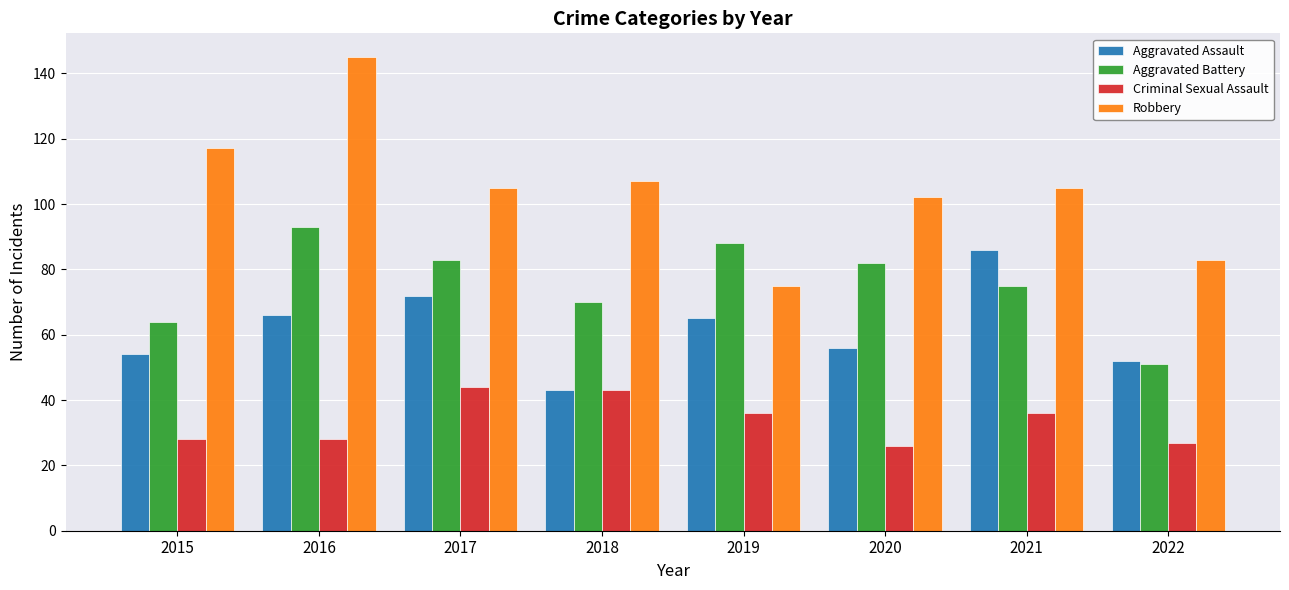

Reading left to right, what are all the values shown in this chart?

Aggravated Assault: 54	66	72	43	65	56	86	52
Aggravated Battery: 64	93	83	70	88	82	75	51
Criminal Sexual Assault: 28	28	44	43	36	26	36	27
Robbery: 117	145	105	107	75	102	105	83